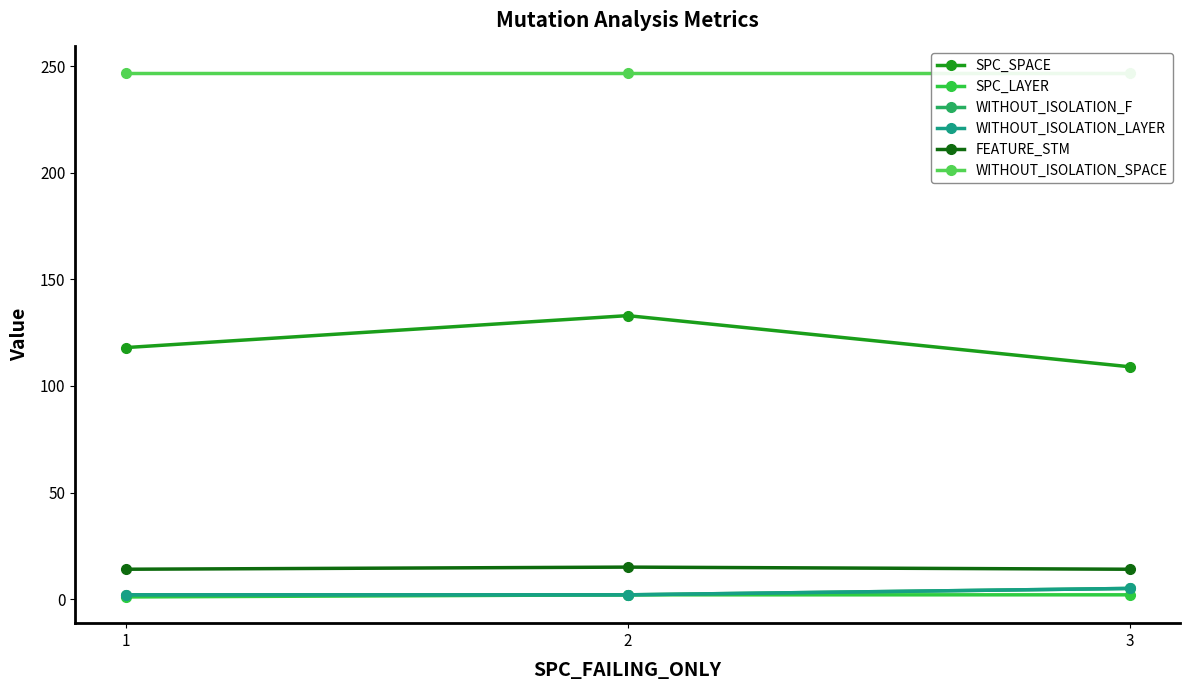

At which category does the chart reach its peak across all series?

1